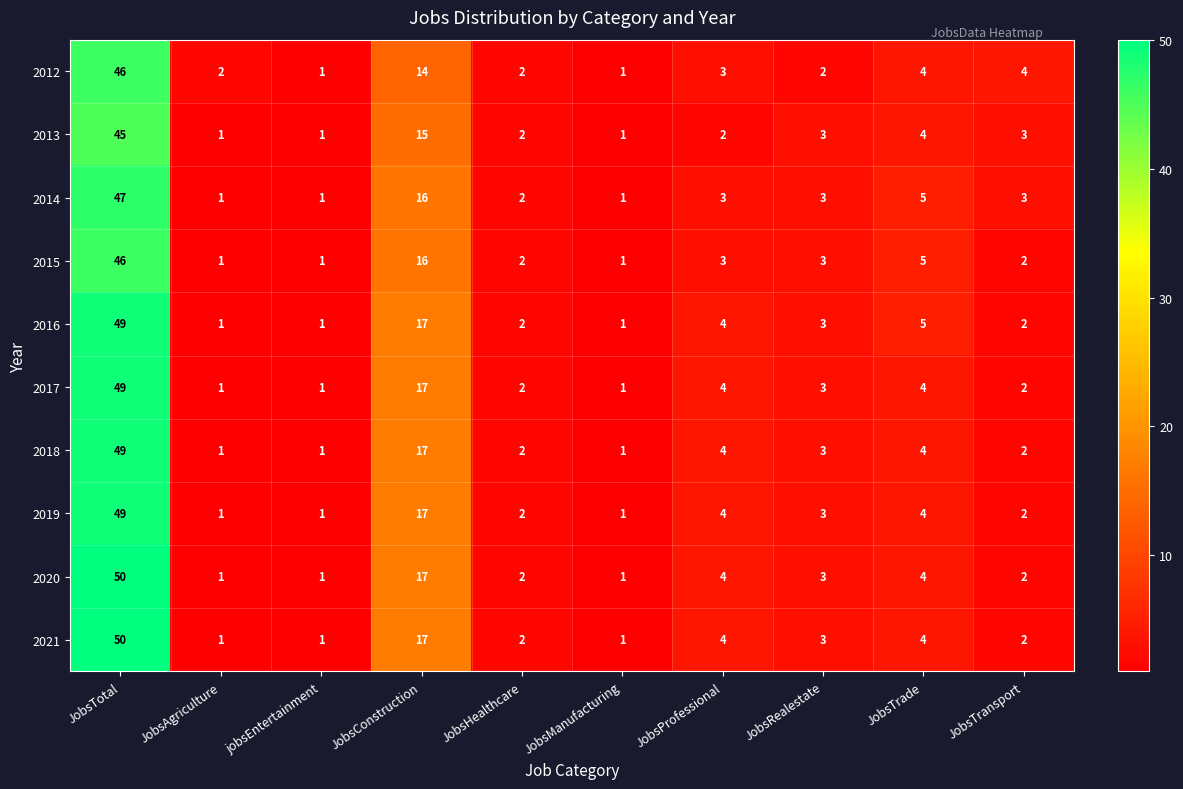

What is the difference between the 2020 values at jobsEntertainment and JobsProfessional?

3